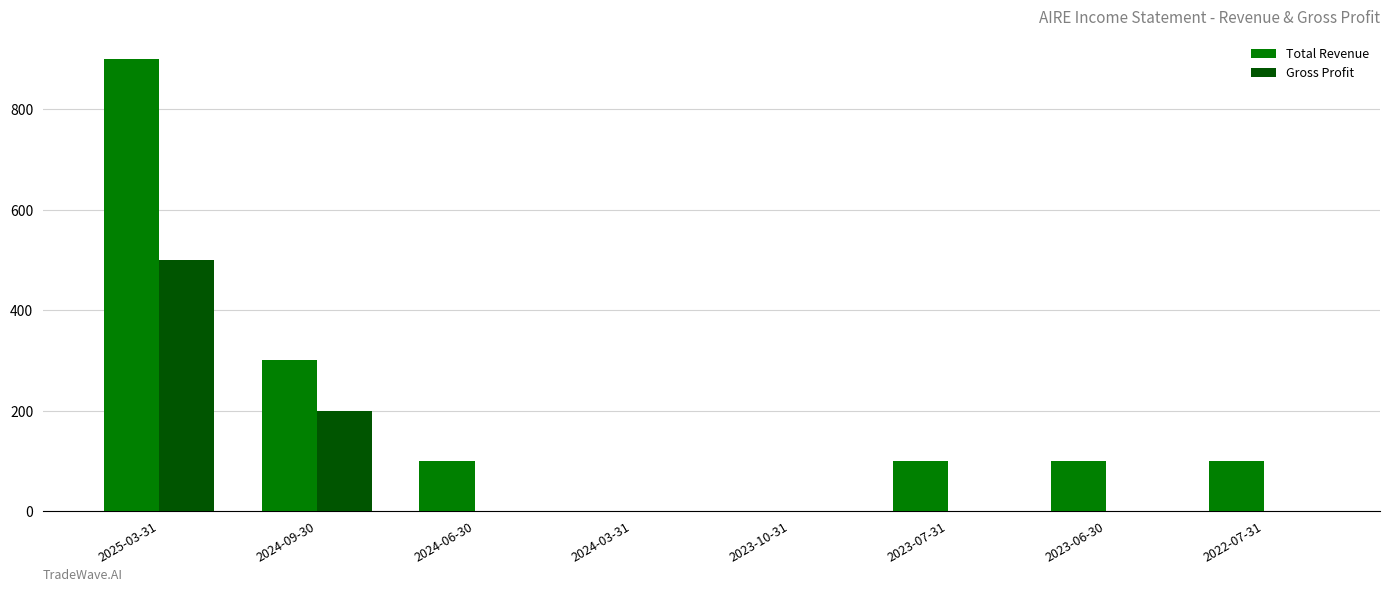

At which category is the sum across all series the highest?

2025-03-31